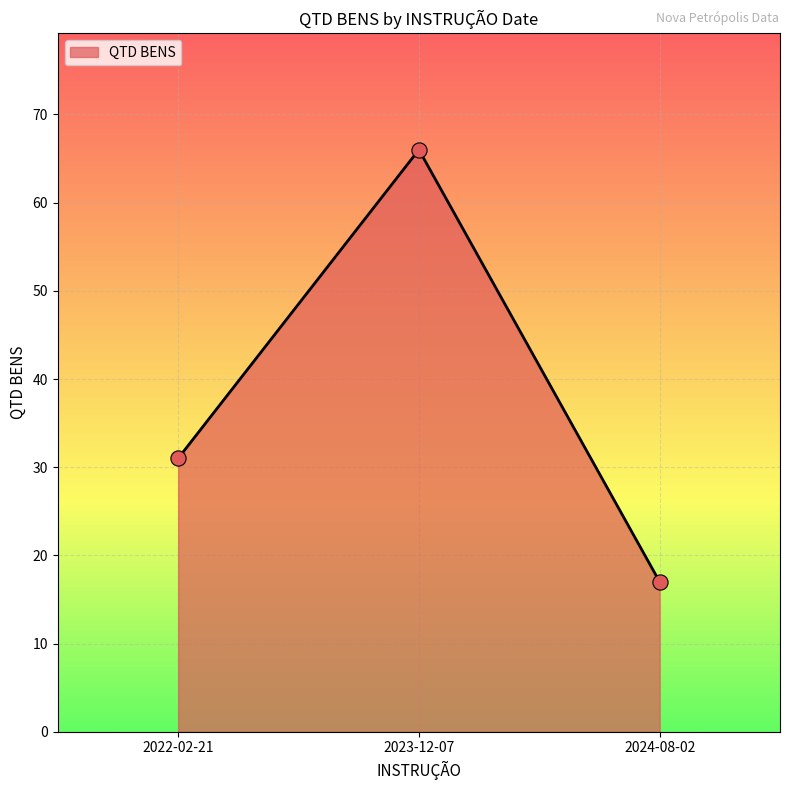

Between 2023-12-07 and 2022-02-21, which is larger?

2023-12-07